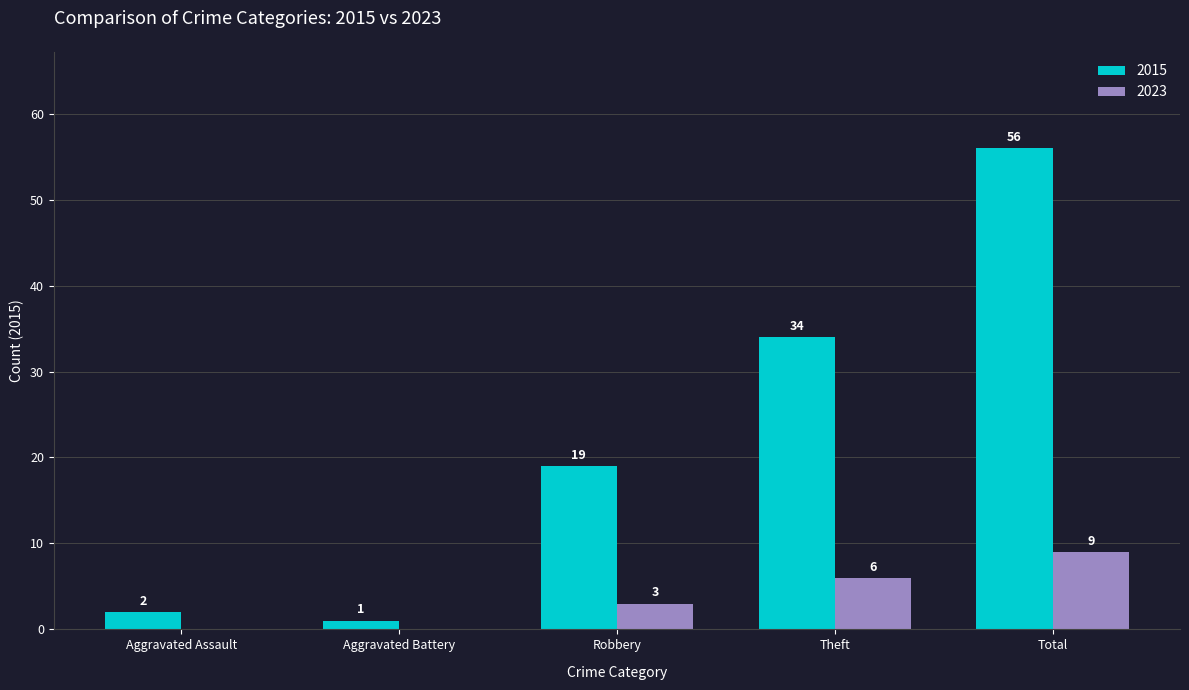

True or false: 2023 has a value of 0 at Aggravated Assault.

True